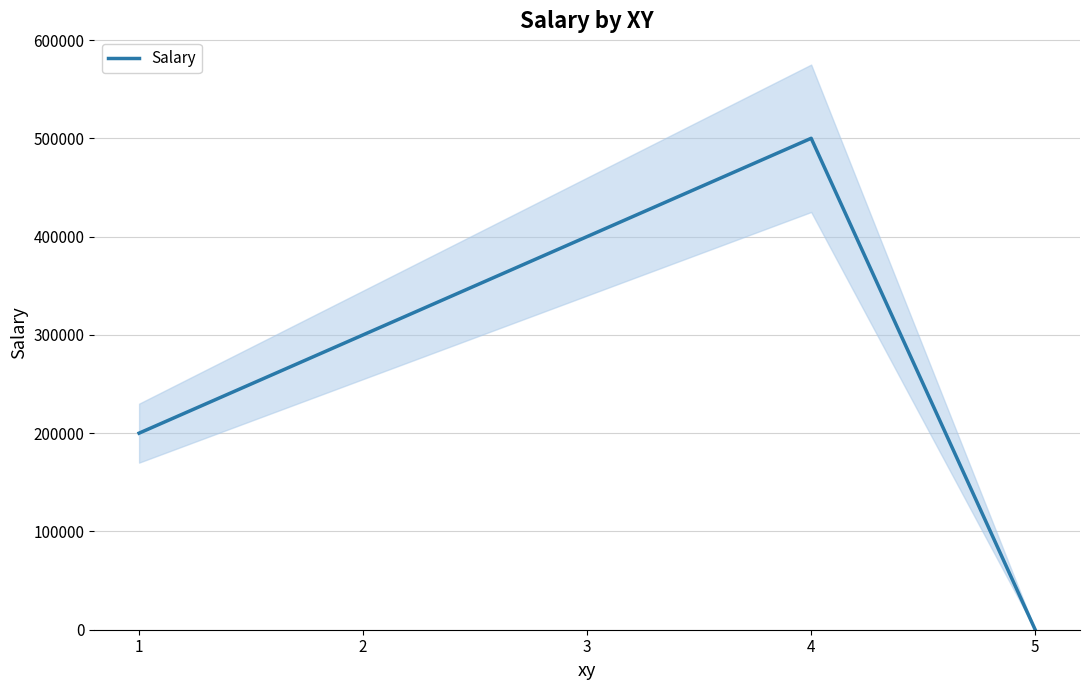

What is the maximum value shown in the chart?

500000